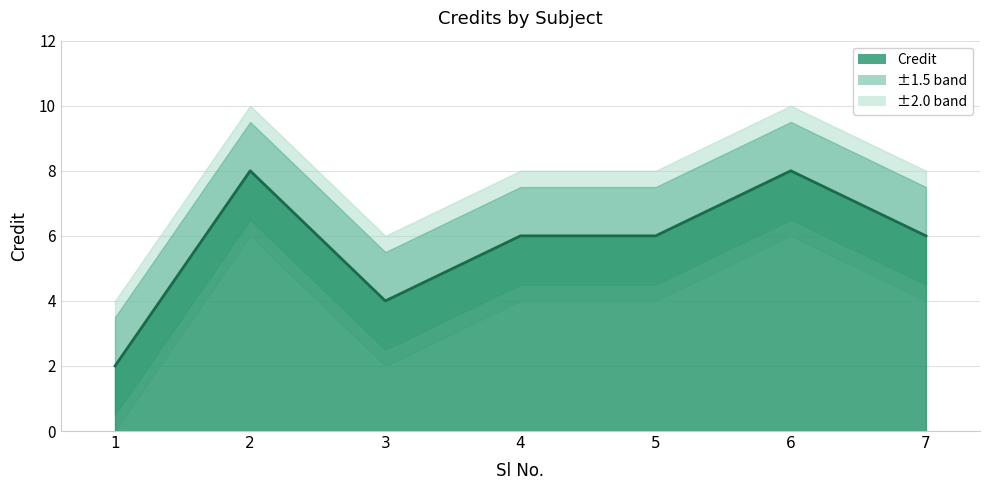

What is the value of the 4th point from the left?

6